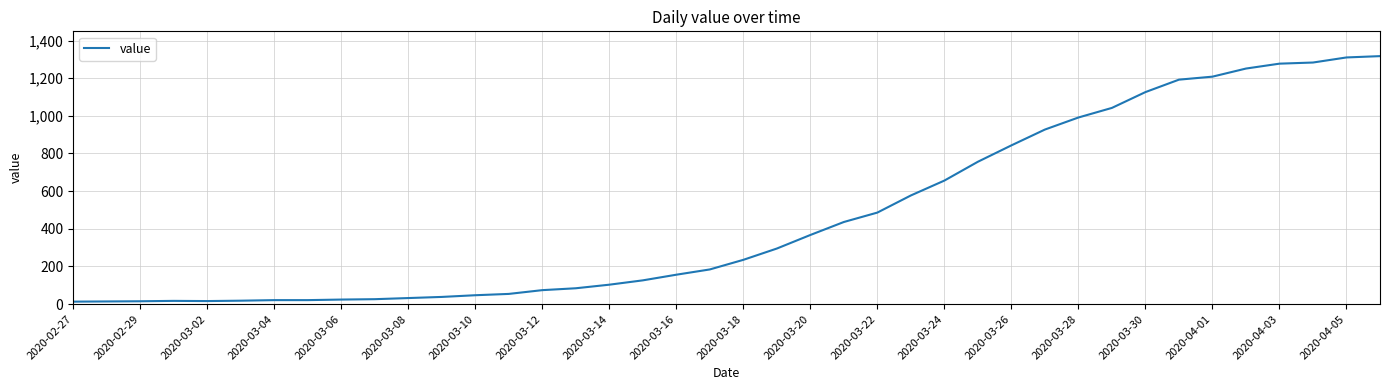

What is the difference between the maximum and minimum values?

1304